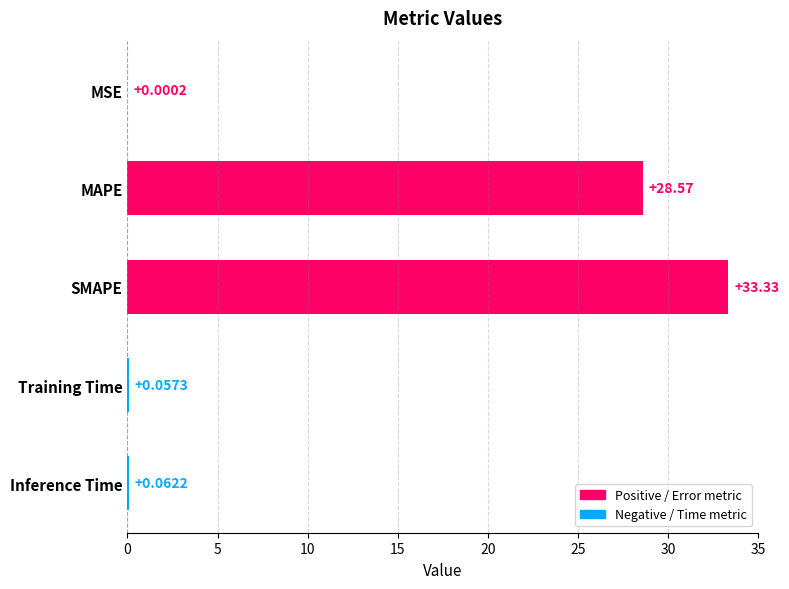

Are the bars grouped side by side (vs. stacked)?

No